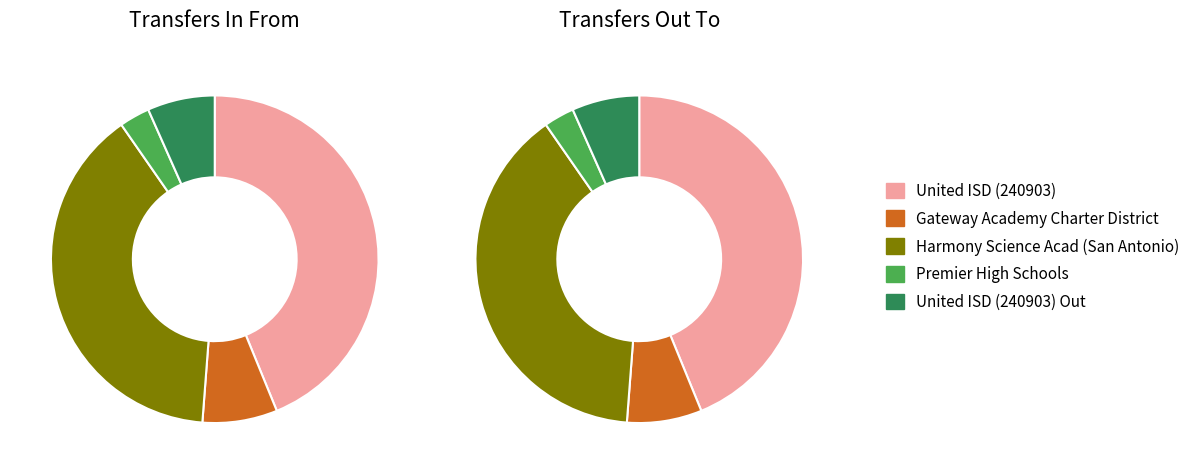

Do United ISD (240903) and Harmony Science Acad (San Antonio) together represent more than half of the pie?

Yes